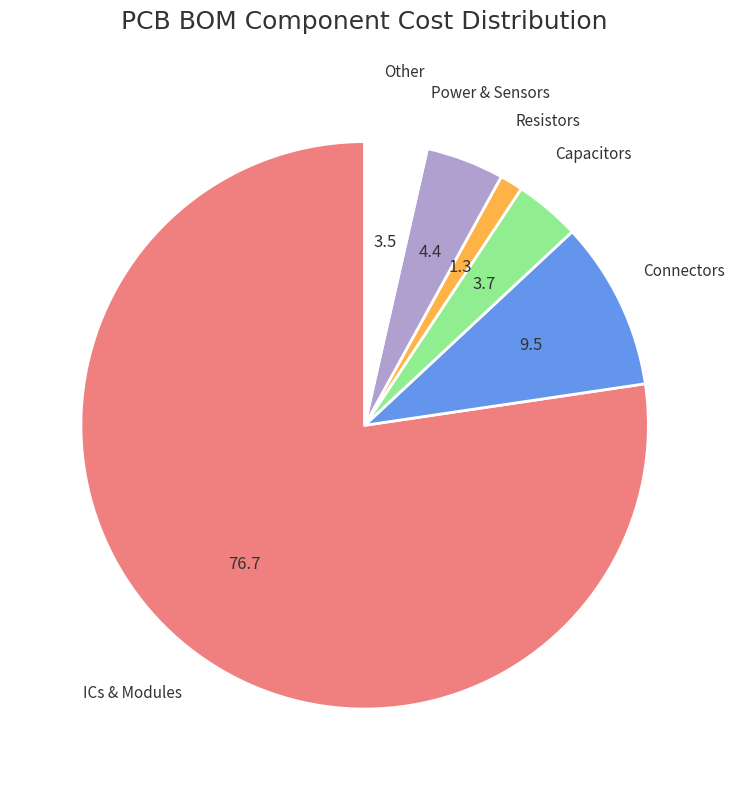

Count the number of slices in the pie.

6